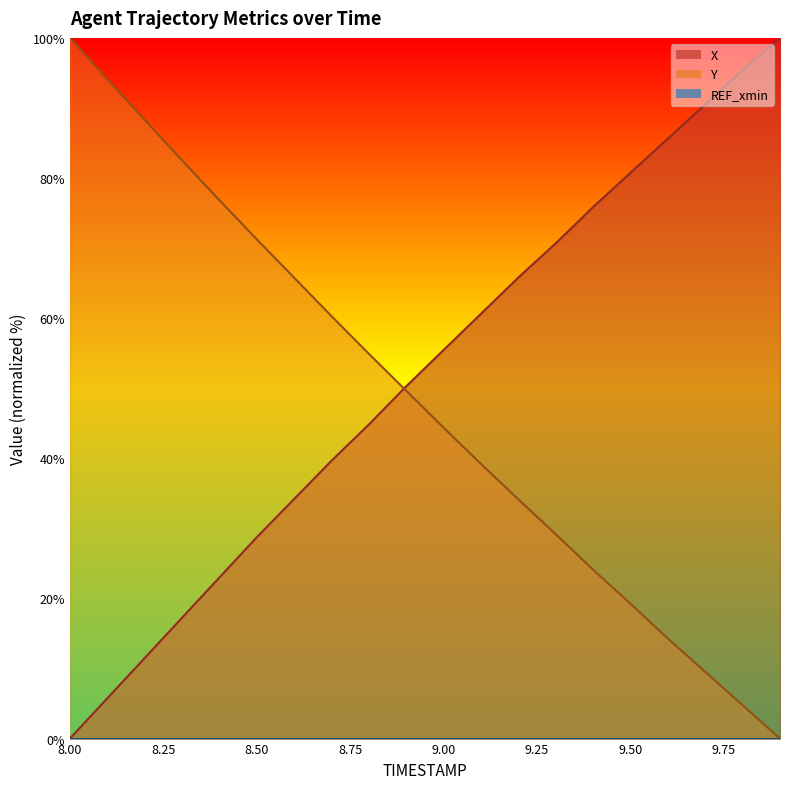

What is the value of the X point at the 19th from the left?

95.4